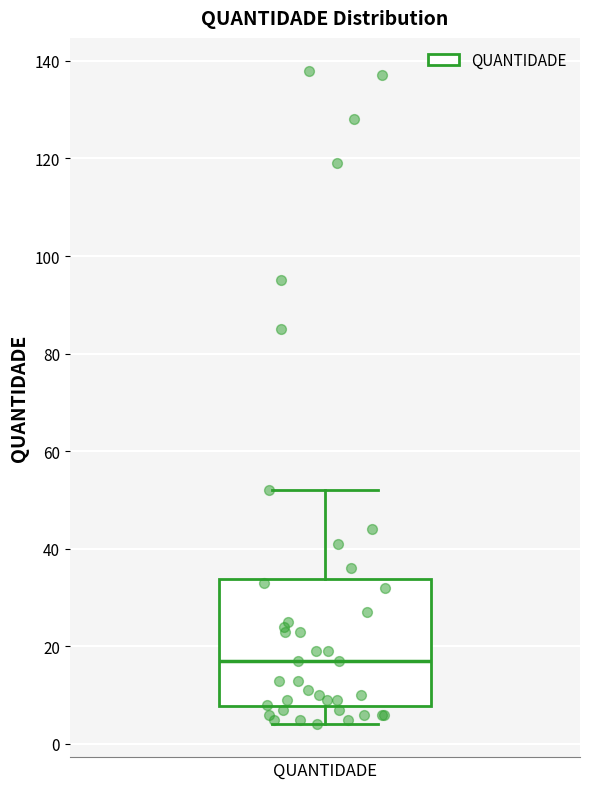

Where is the lower edge of the box for QUANTIDADE on the y-axis? The values are not printed on the chart, so give them approximately, as read against the axis.

8